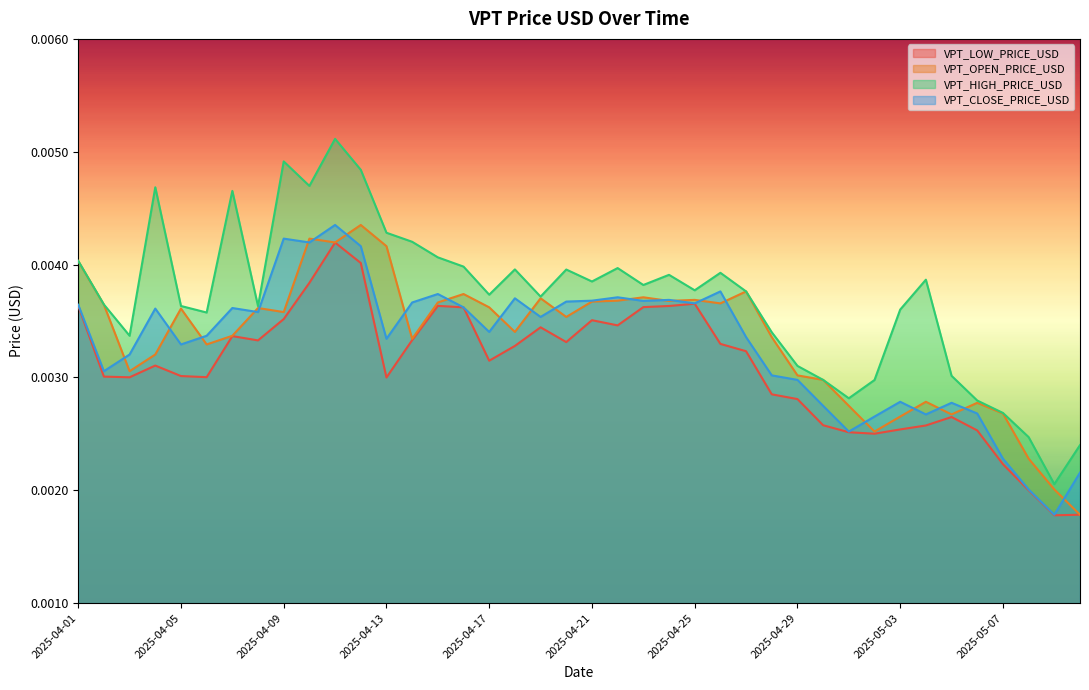

At which label does VPT_CLOSE_PRICE_USD reach its minimum?

2025-05-09